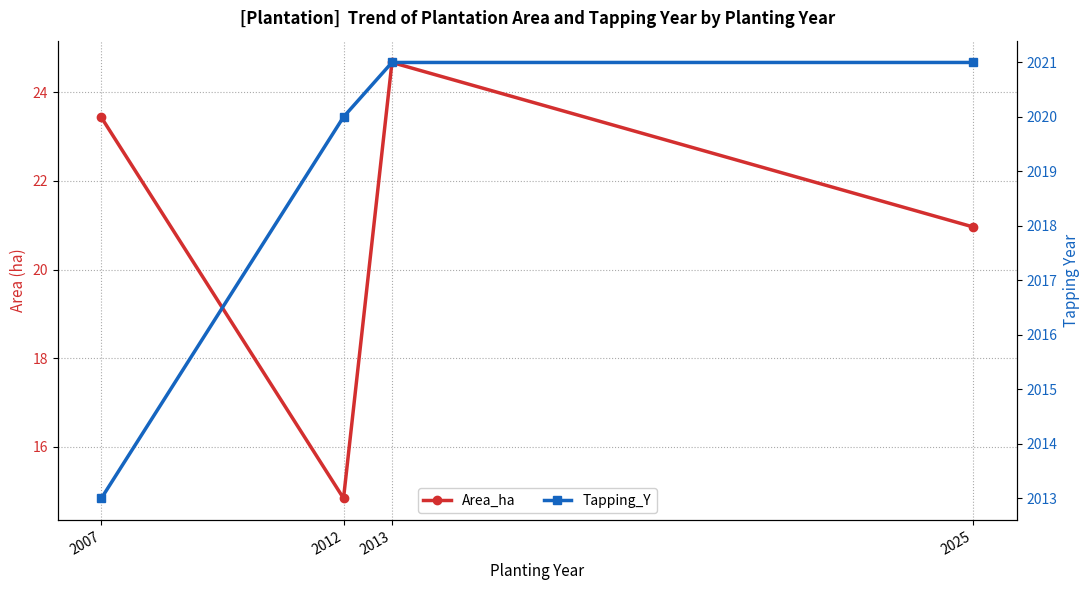

How many data points in Area_ha are less than 23?

2